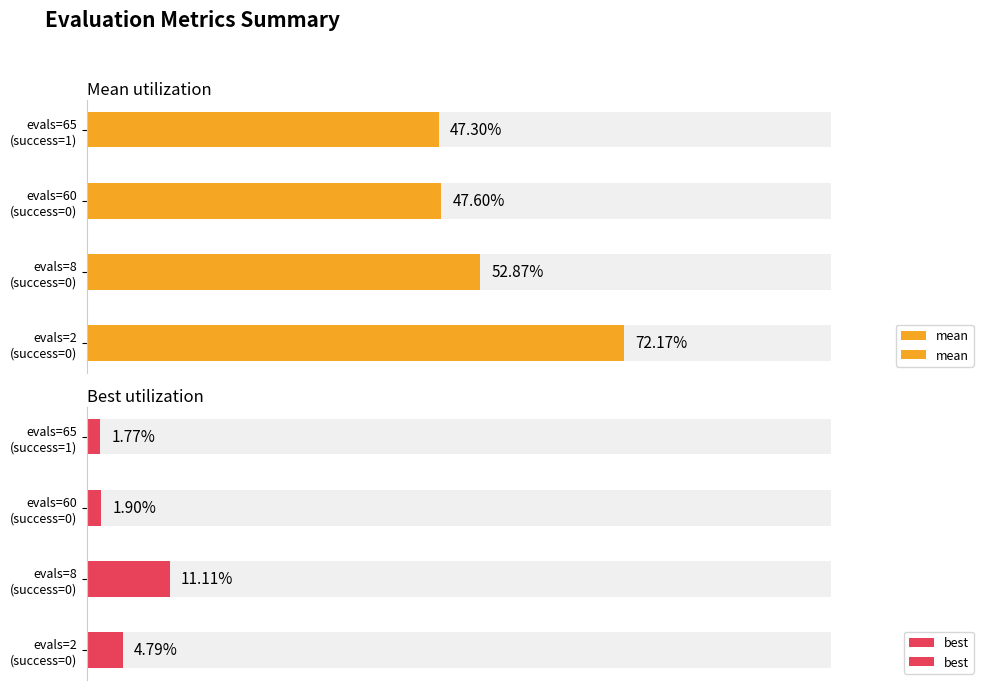

Which series has the largest total across all categories?

mean